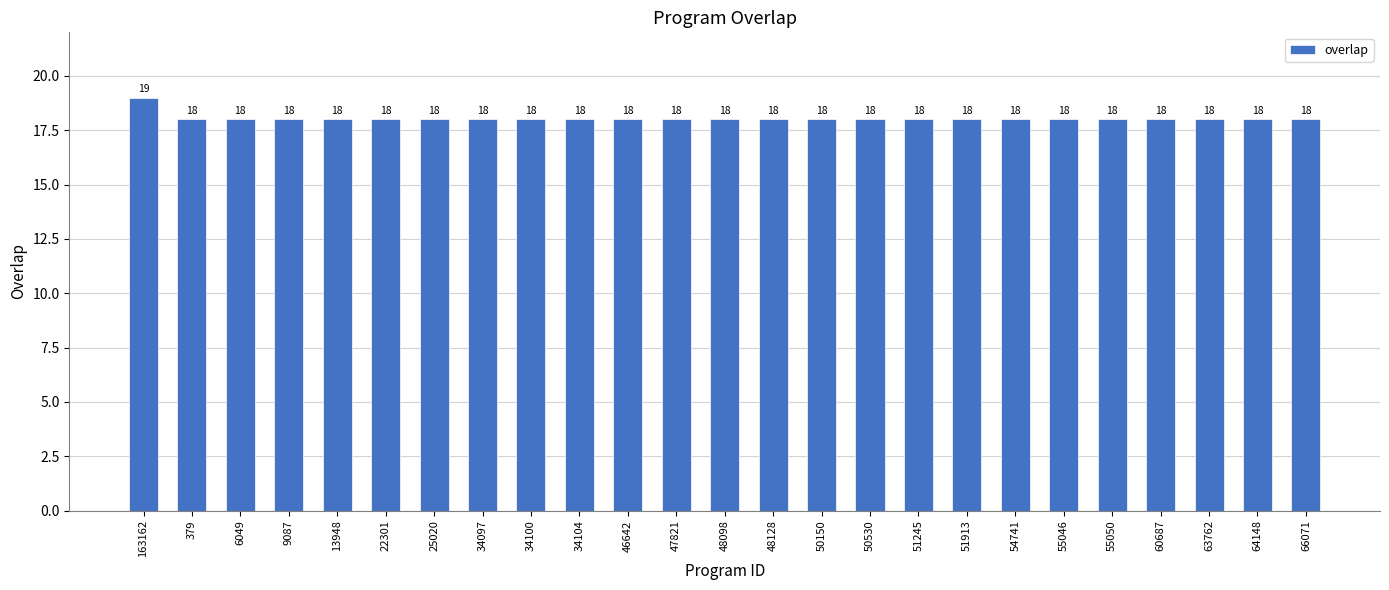

Approximately how many times larger is the value at 6049 compared to 55050?

1.0